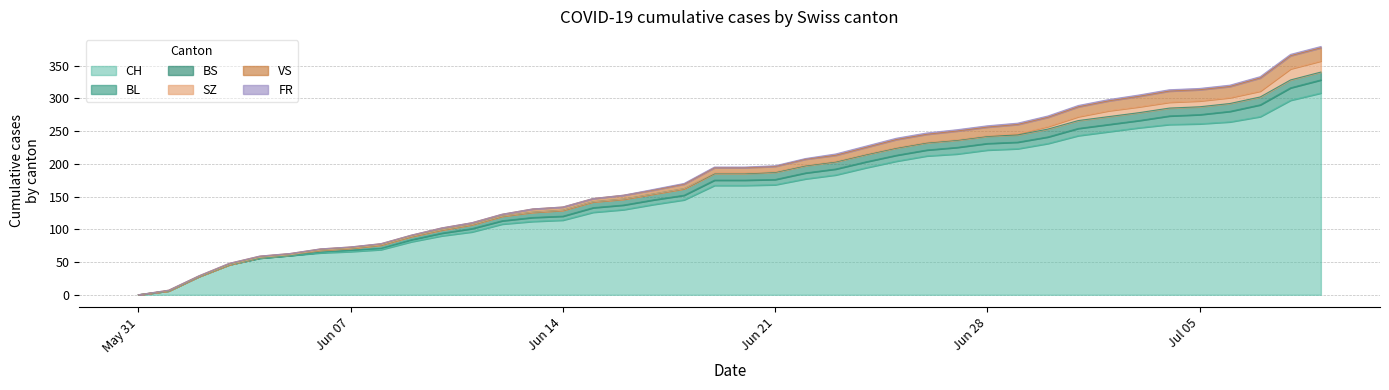

True or false: BL has more than 2 interior local peaks.

False